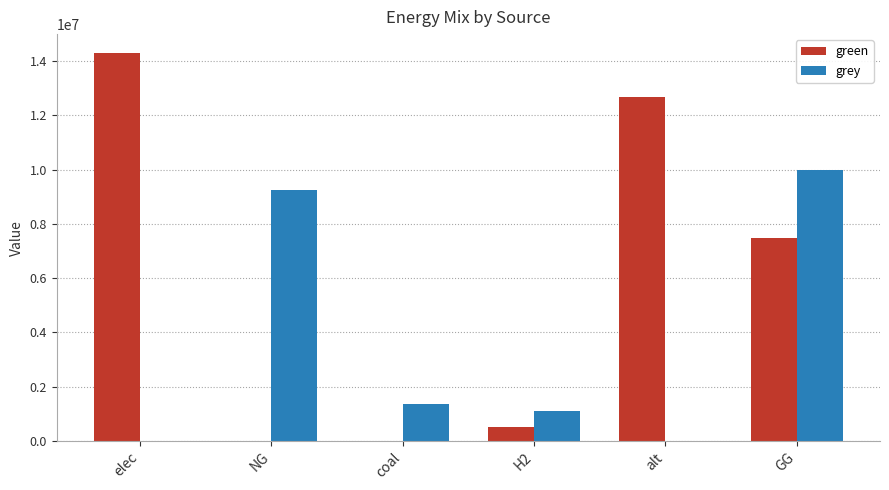

What is the difference between the green values at elec and H2?

13781617.4